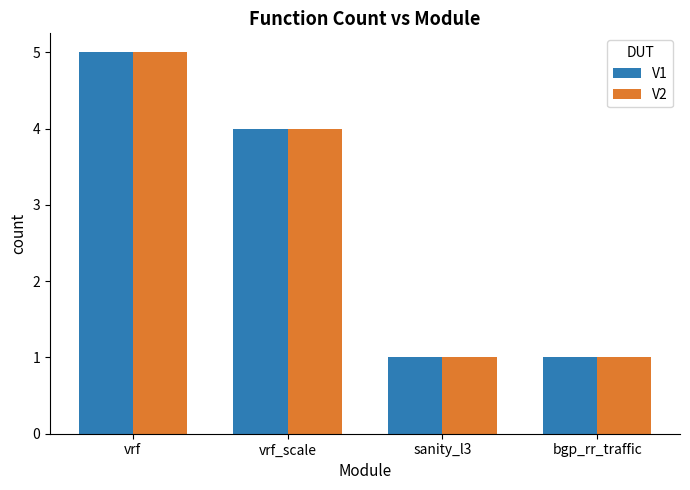

What is the label of the 4th bar from the left?

bgp_rr_traffic